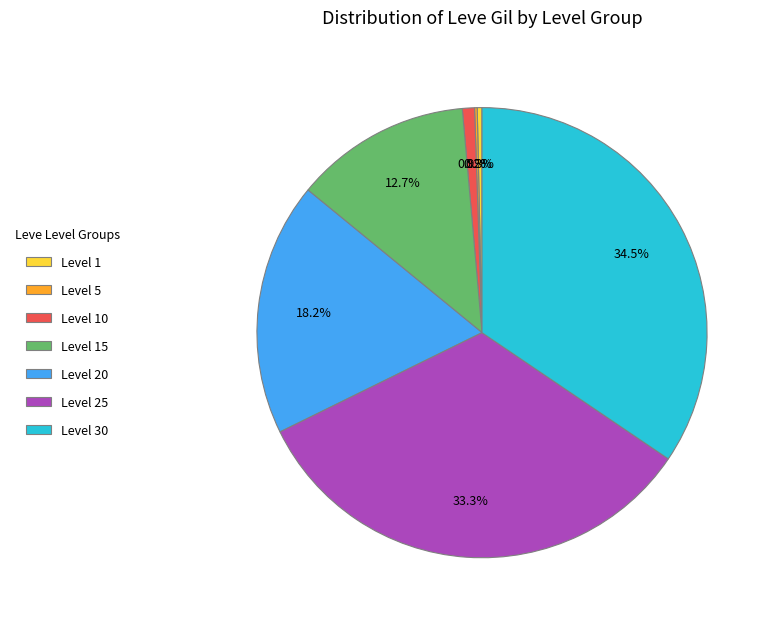

What is the total percentage of Level 20 and Level 10?

19.1%